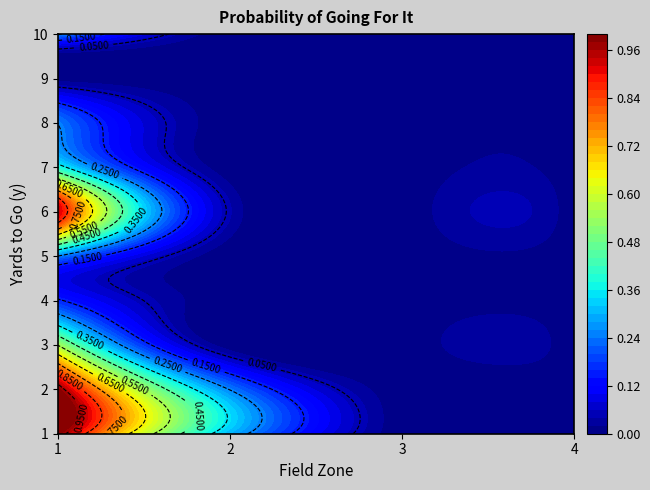

What is the difference between the maximum and minimum values in the 1 series?

1.0